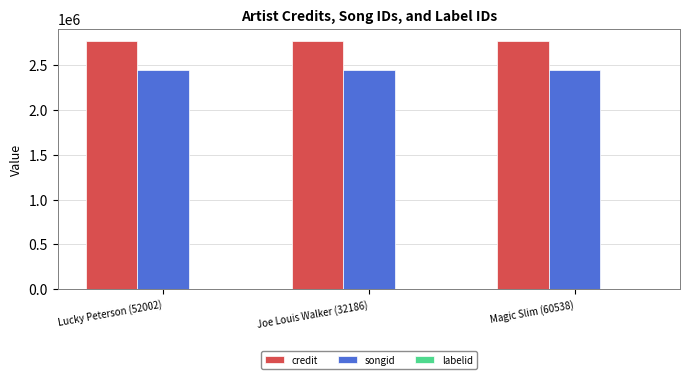

Which series has the largest total across all categories?

credit